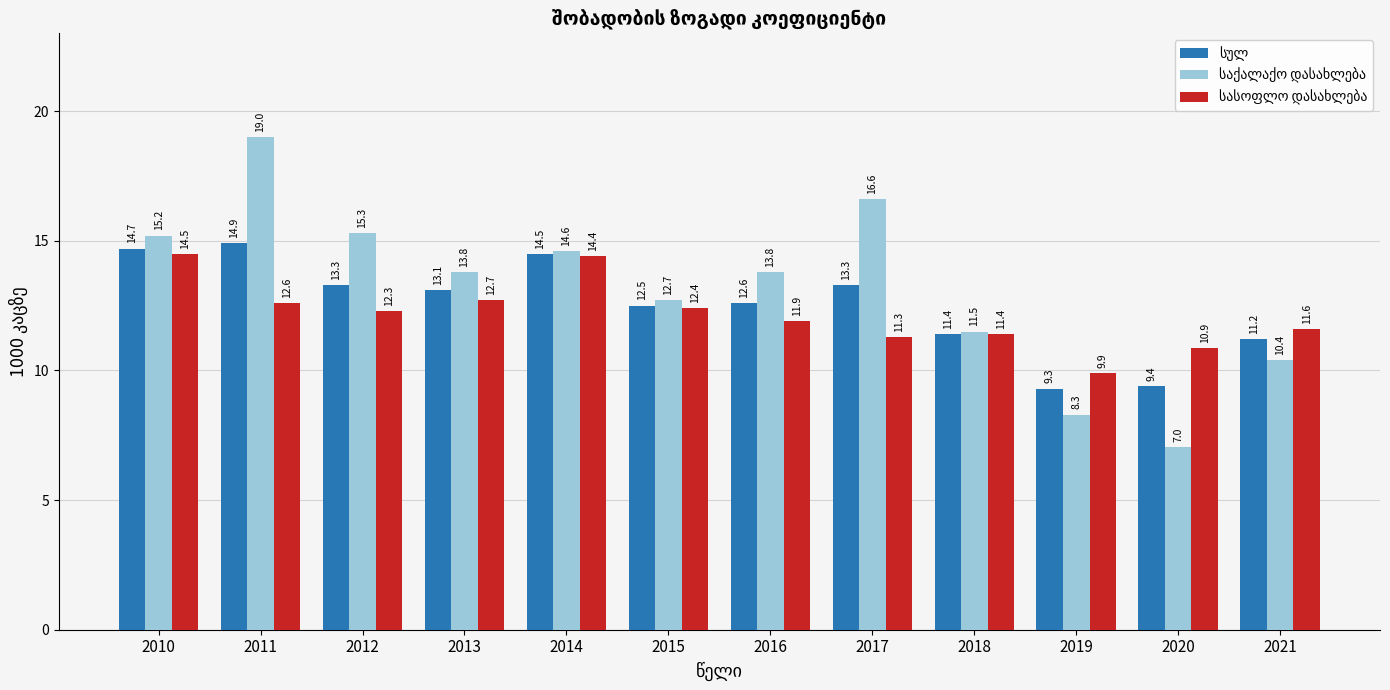

At how many categories does at least one series exceed 8?

12